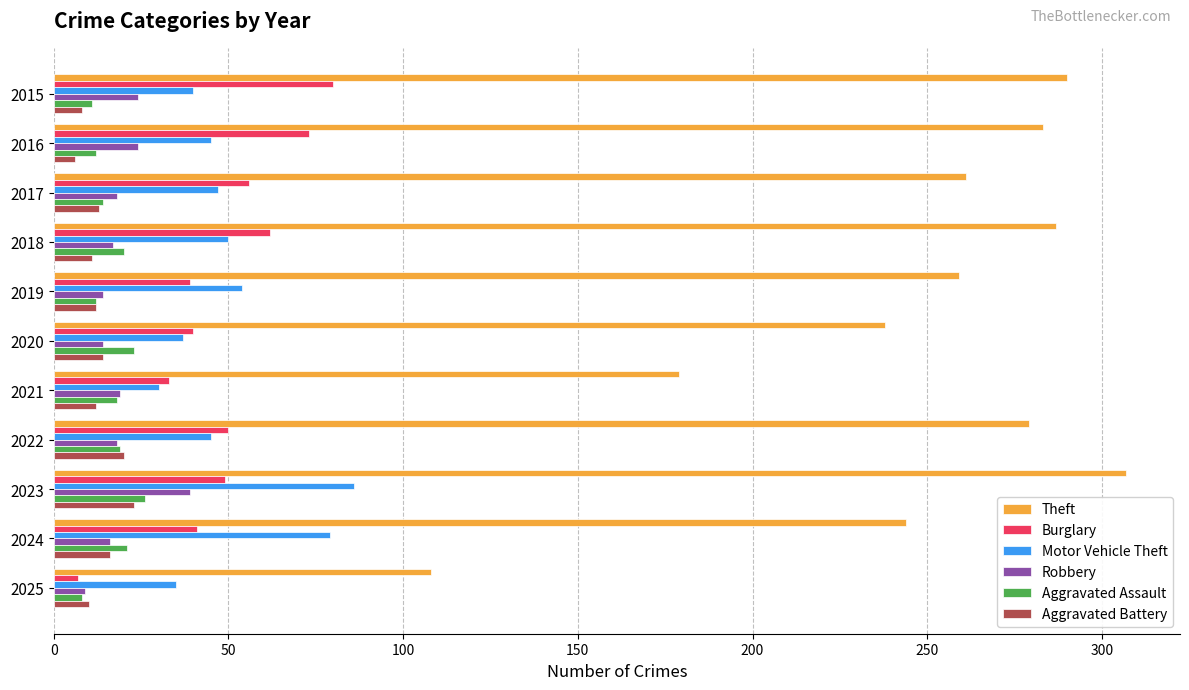

What is the difference between the maximum and minimum values in the Robbery series?

30